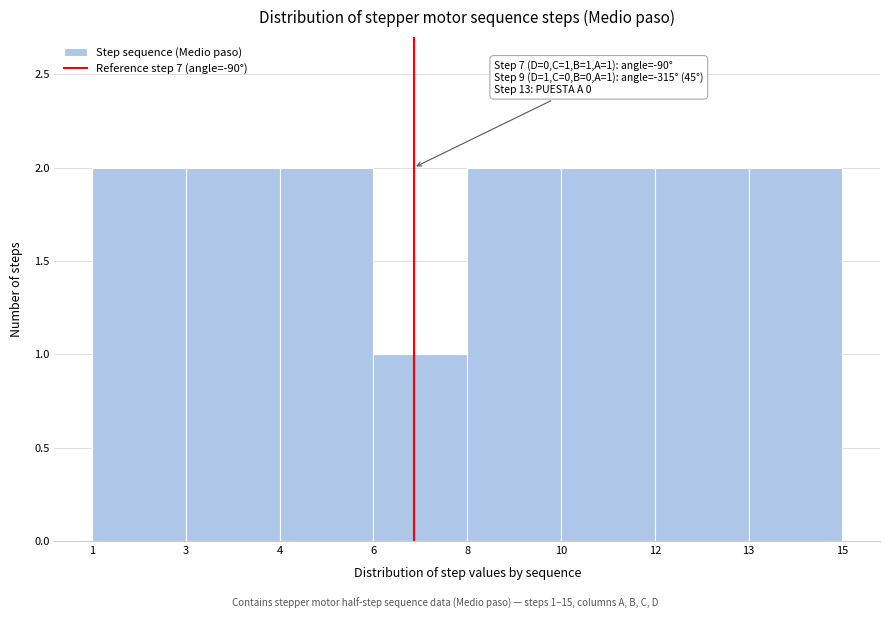

Reading right to left, transcribe all the data shown in this chart.

2	2	2	2	1	2	2	2